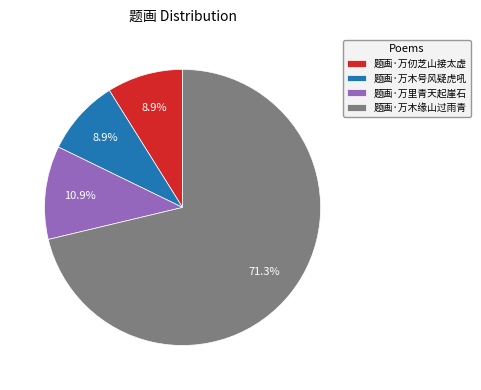

What percentage is NOT represented by 题画·万仞芝山接太虚?

91.1%